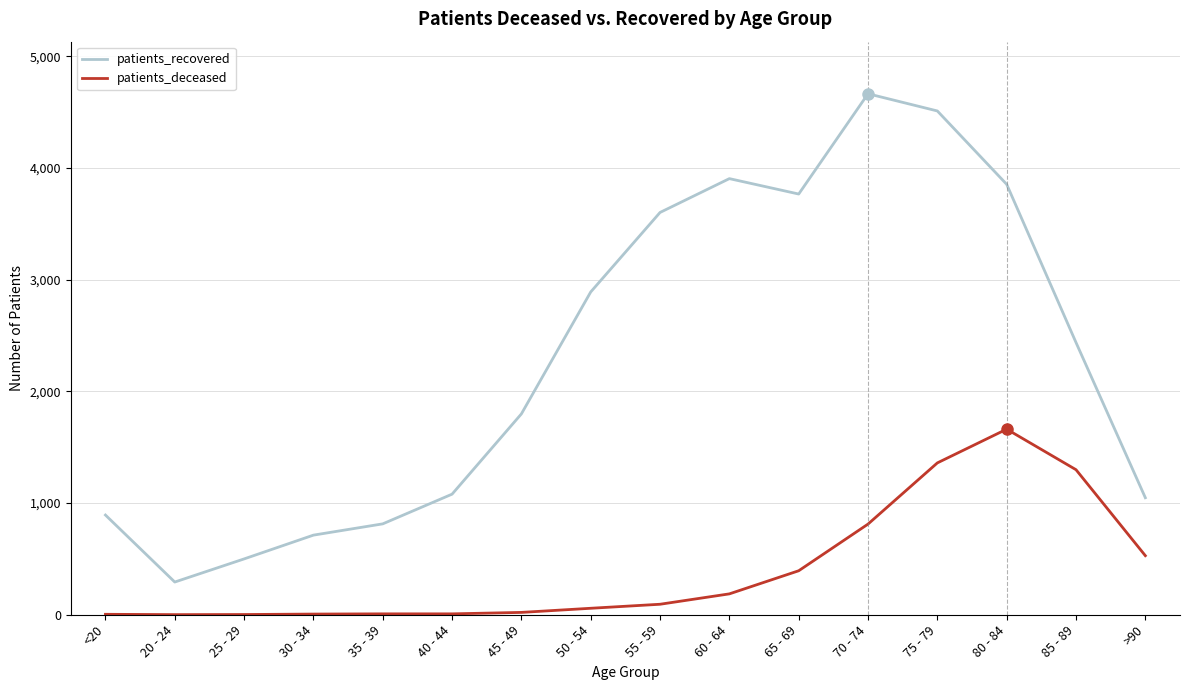

What is the average value of the patients_recovered series?

2299